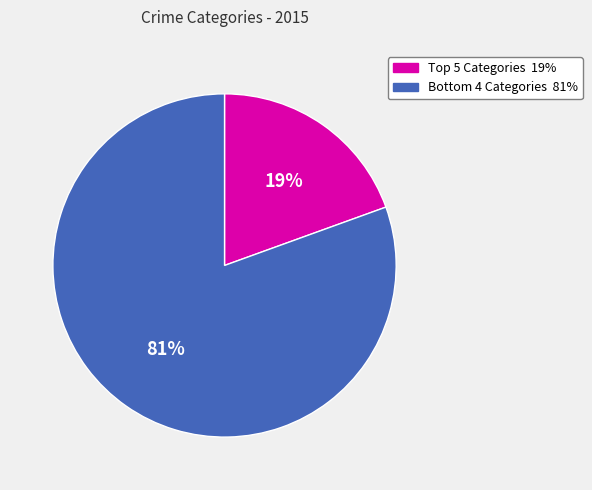

To the nearest percent, what is the average slice percentage?

50%